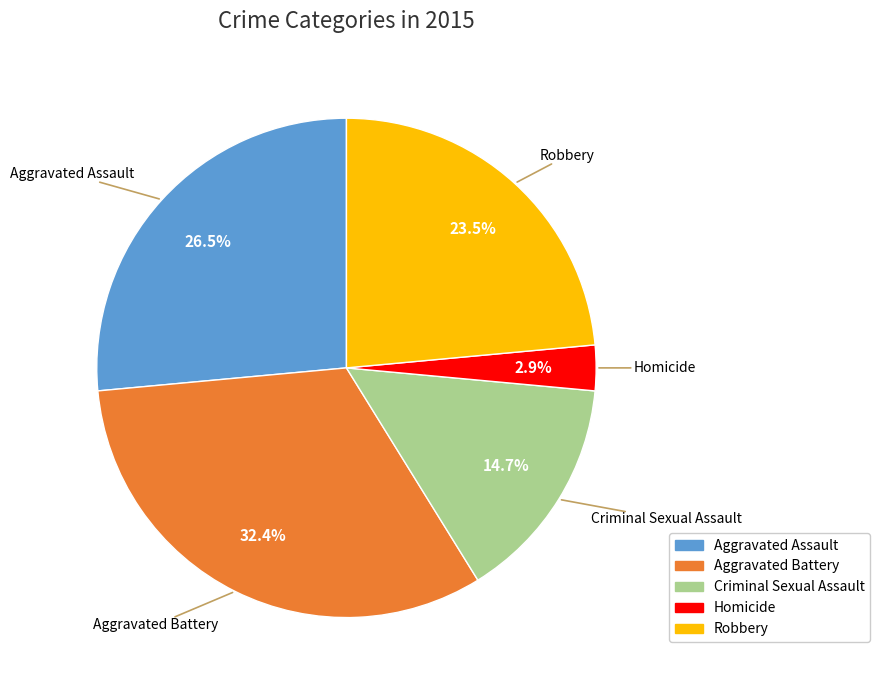

To the nearest percent, what percentage of the pie is Criminal Sexual Assault?

15%